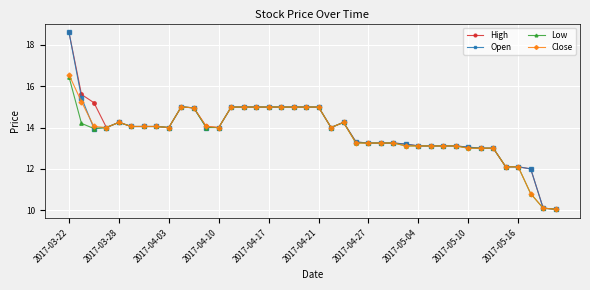

What is the maximum value for Close?

16.6